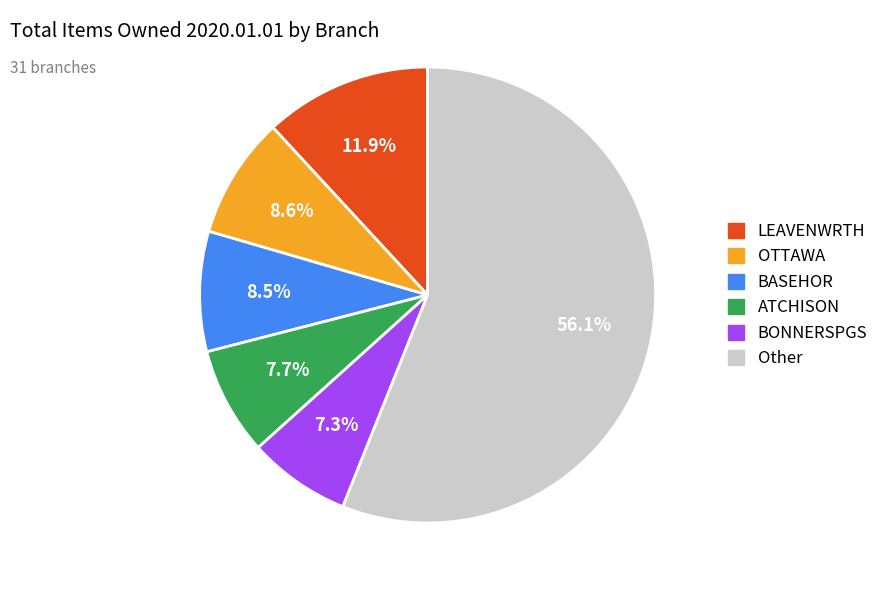

Does any single category account for the majority?

Yes